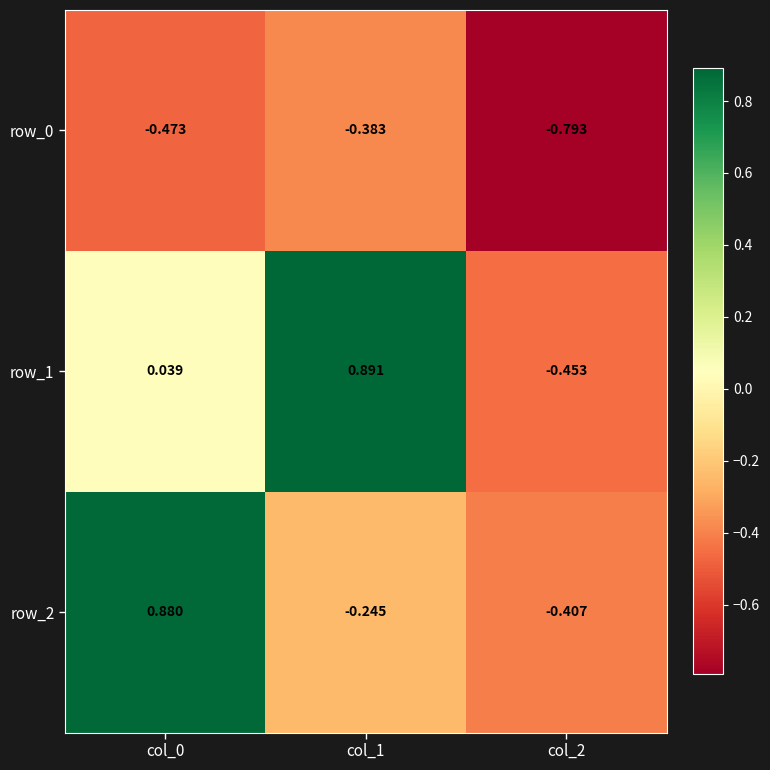

What is the sum of the row_2 values at col_2 and col_1?

-0.7